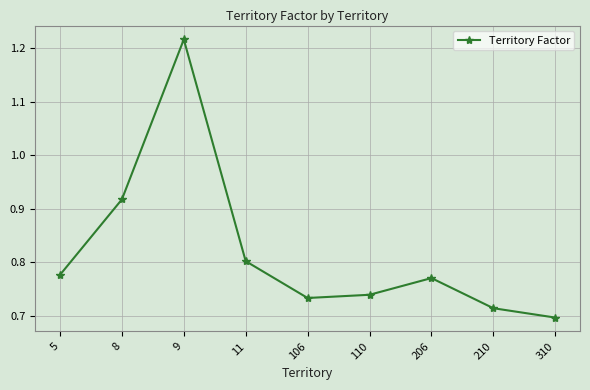

How many lines are shown in the chart?

1